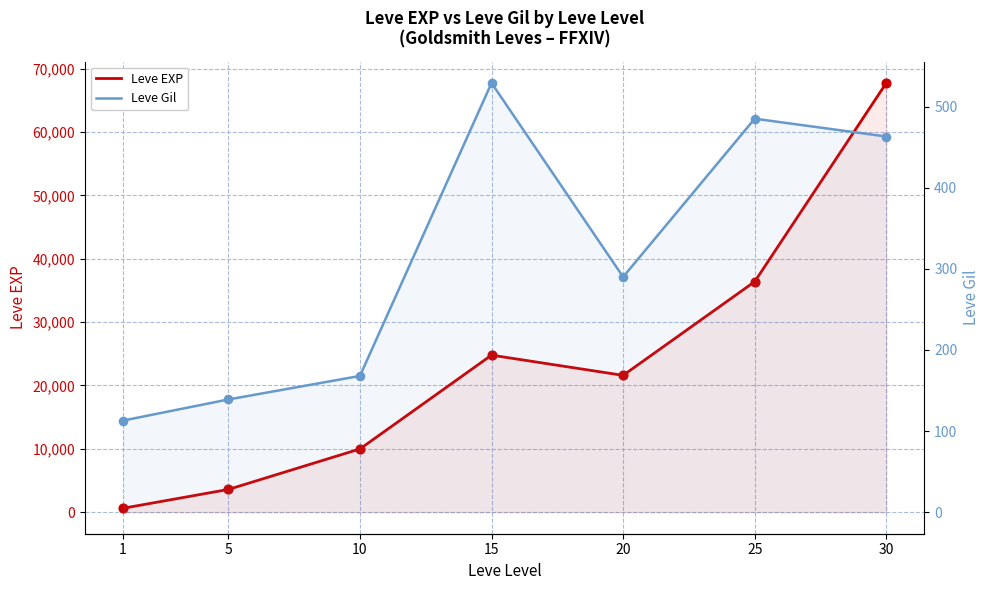

What is the total value across all series at 1?

743